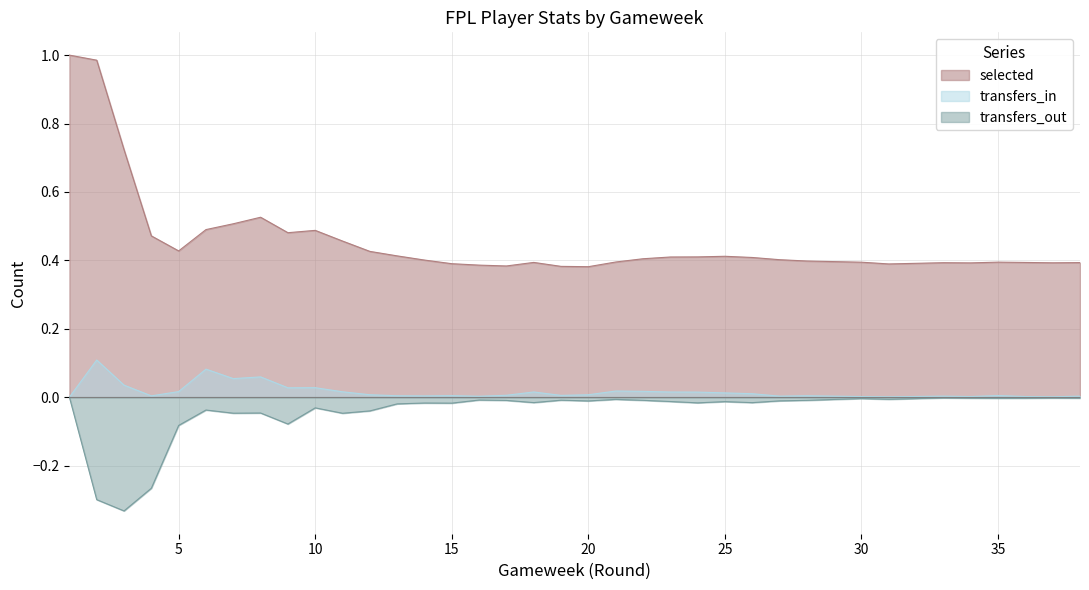

Count the number of data series in this chart.

3